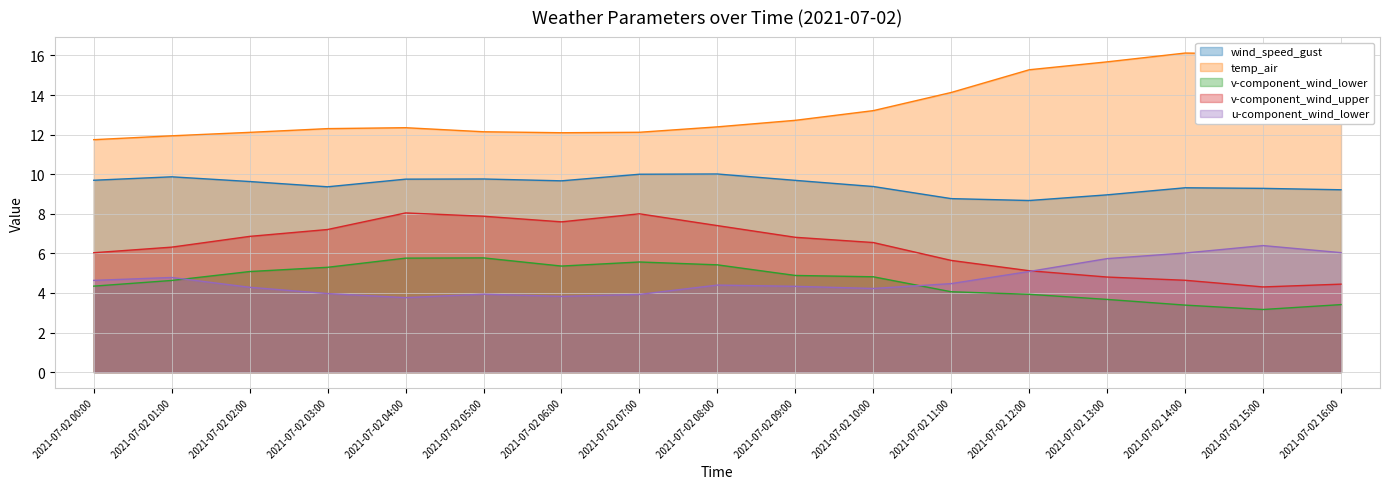

Where is temp_air nearest to the value 13?

2021-07-02 10:00